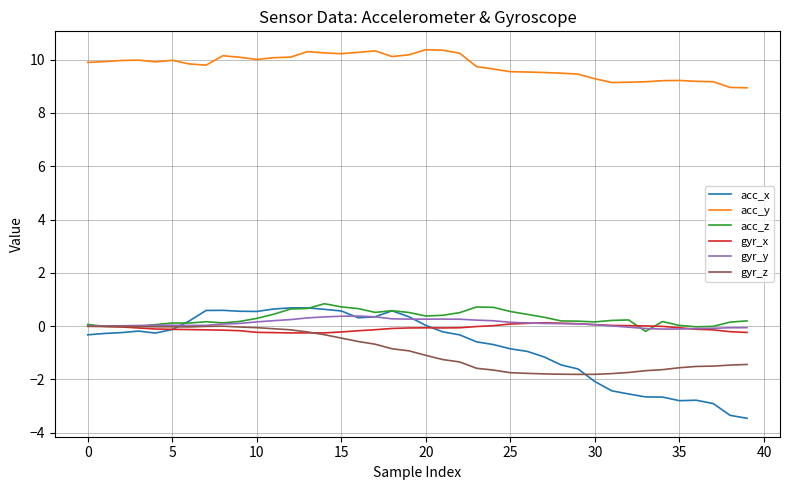

Which series has the largest total across all categories?

acc_y